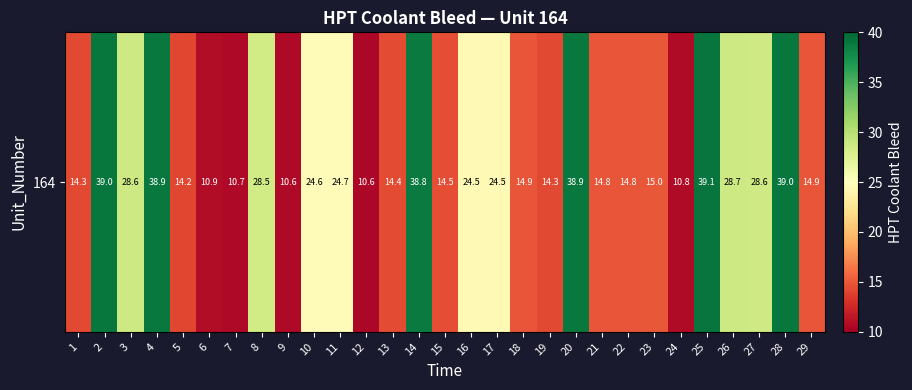

True or false: the data shows 3.0 at 12.

False